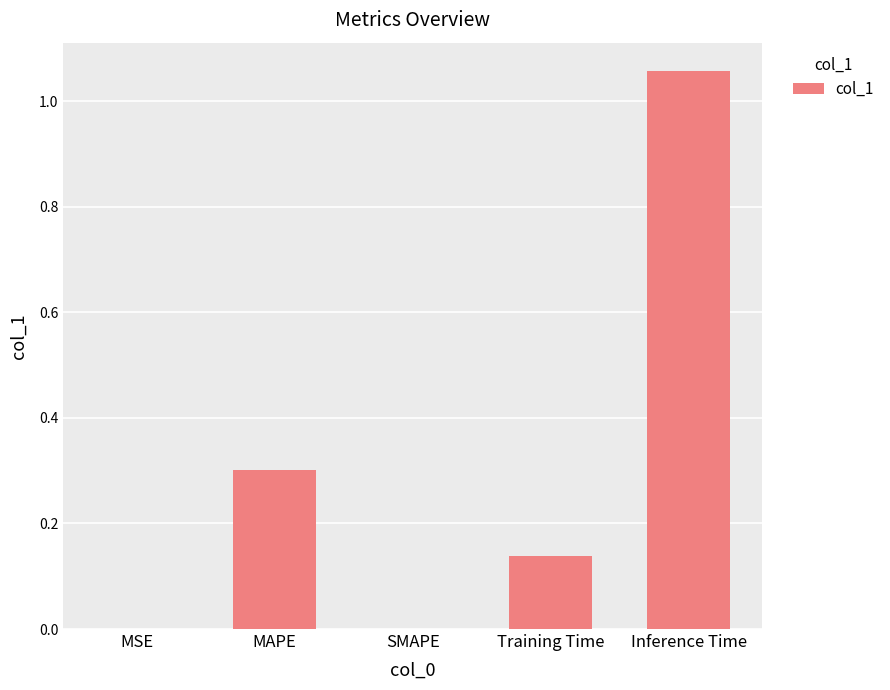

What is the change in value from SMAPE to Inference Time?

+1.1